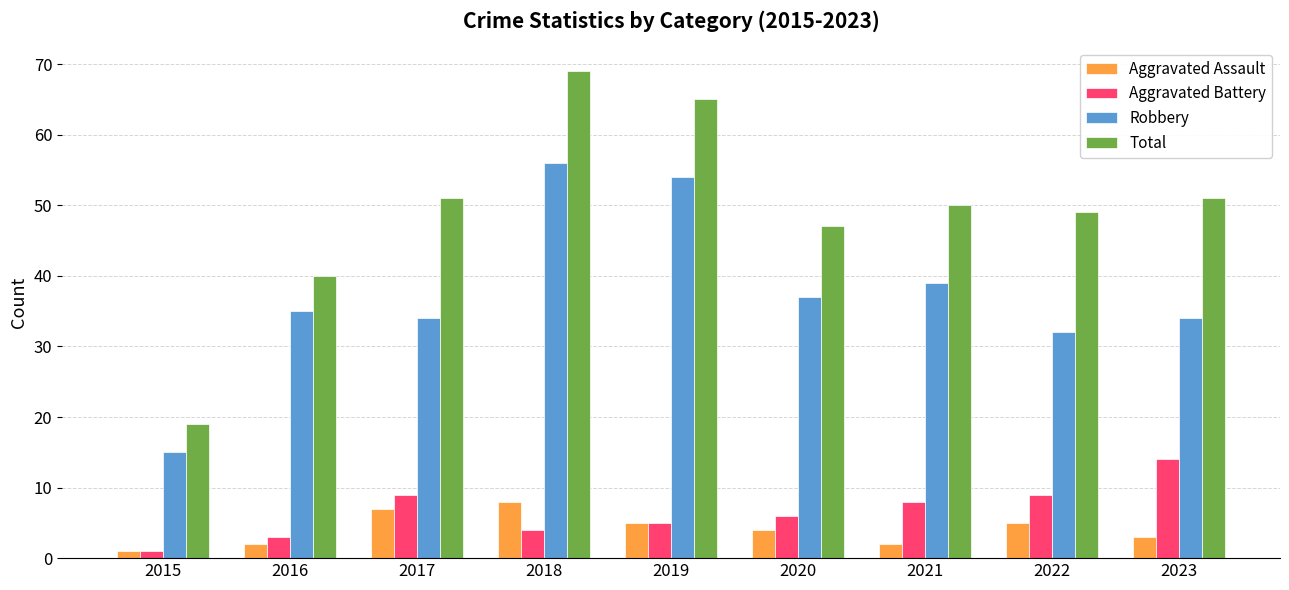

What is the lowest value of the Aggravated Battery series?

1